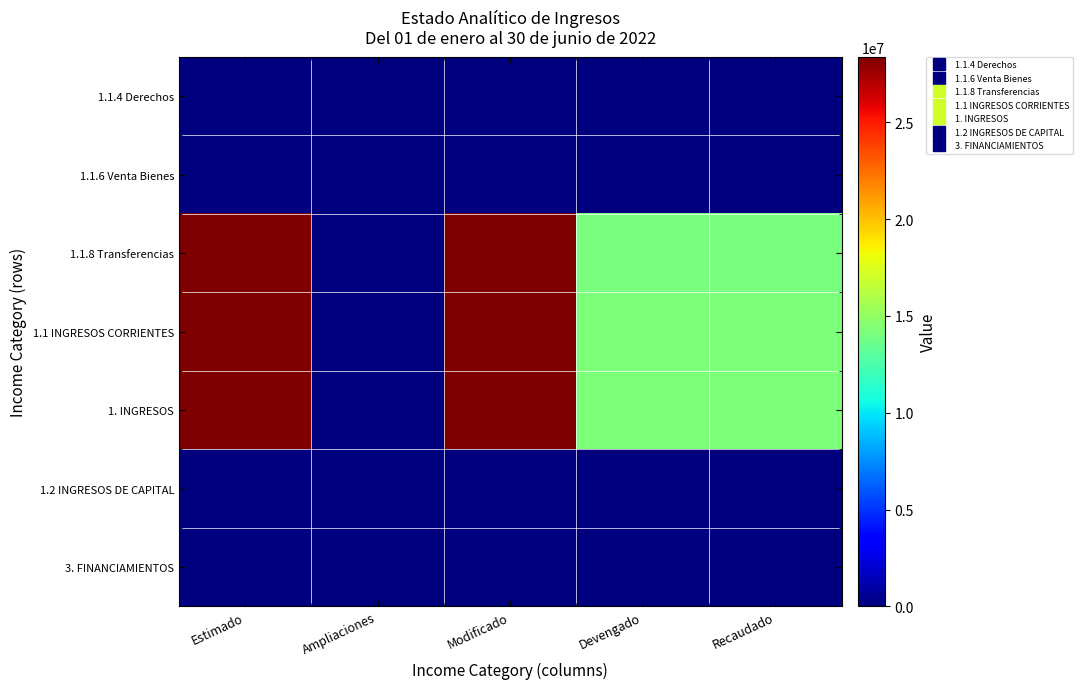

Rank the series by their maximum value, from lowest to highest.

1.2 INGRESOS DE CAPITAL, 3. FINANCIAMIENTOS, 1.1.4 Derechos, 1.1.6 Venta Bienes, 1.1.8 Transferencias, 1.1 INGRESOS CORRIENTES, 1. INGRESOS